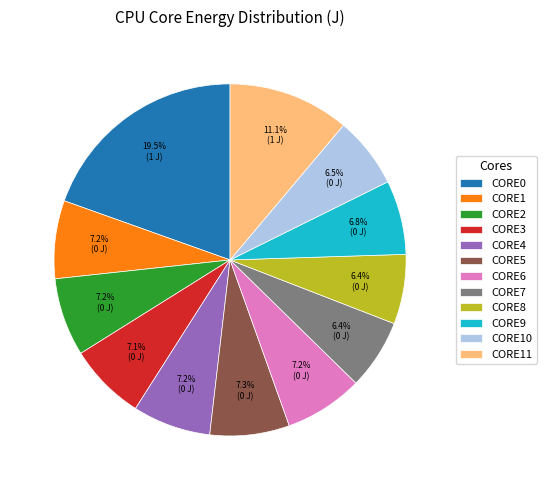

Which slice is the largest?

CORE0